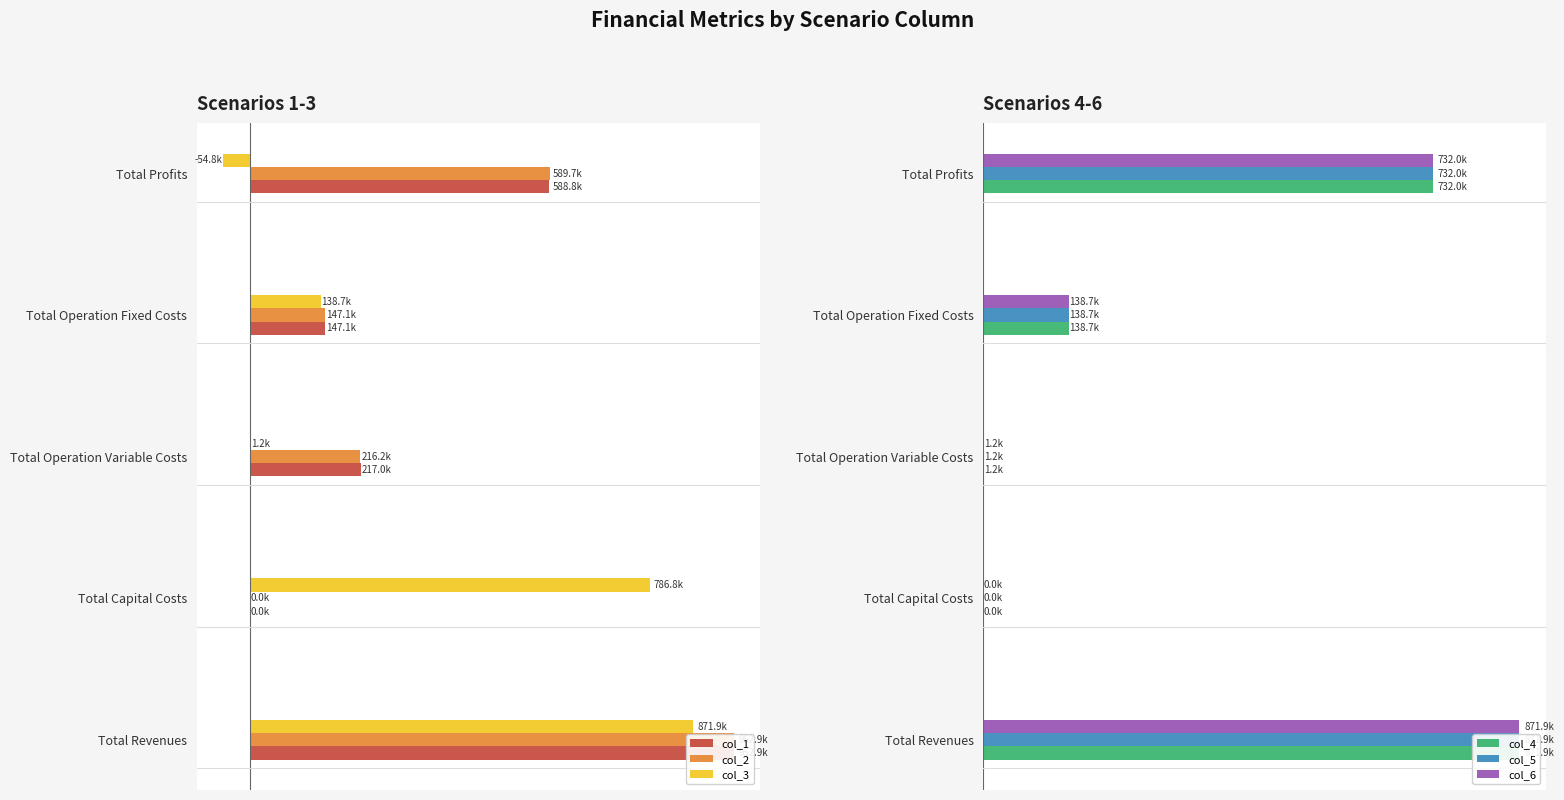

How many data points does each series have?

5